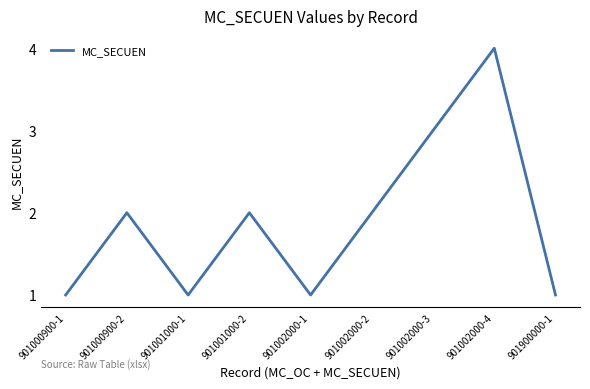

What is the average value?

2